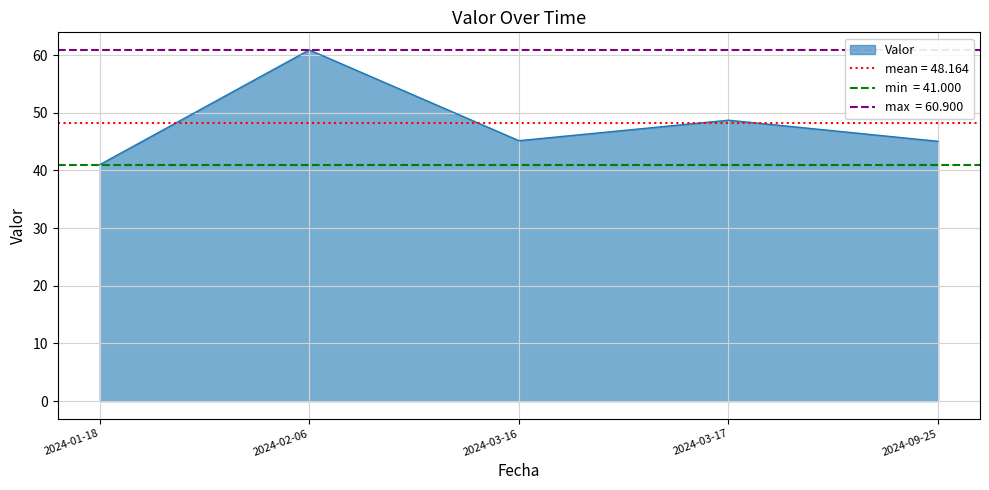

What is the value of the 3rd point from the left?

45.2